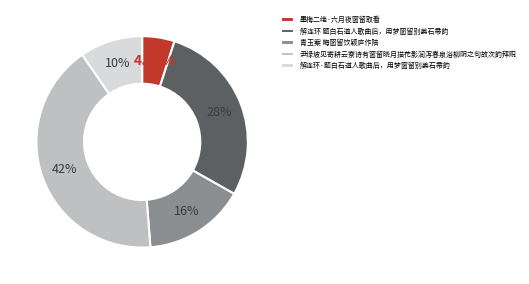

What is the smallest slice in the pie chart?

墨梅二绝·六月夜窗留取看